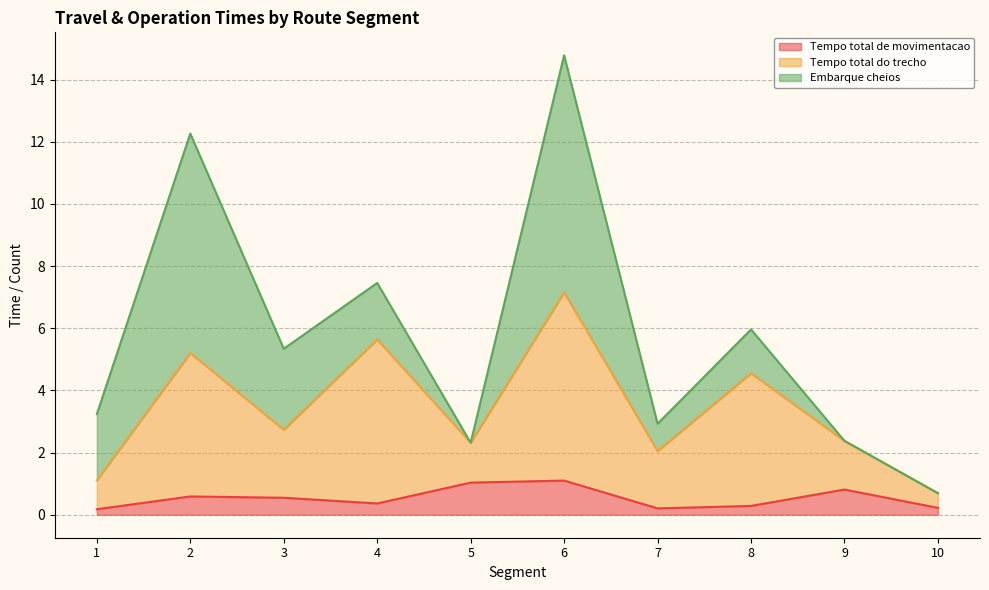

What is the average value of the Tempo total do trecho series?

3.4